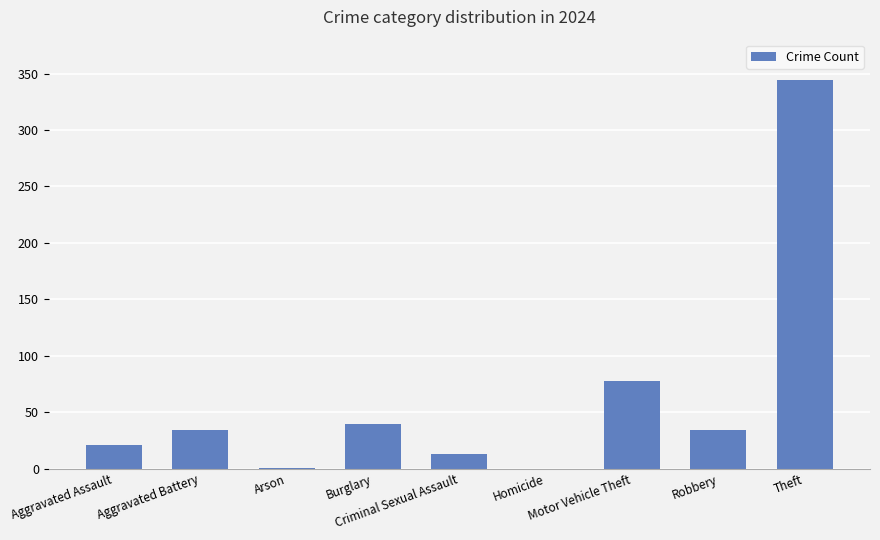

What is the sum of all values?

565